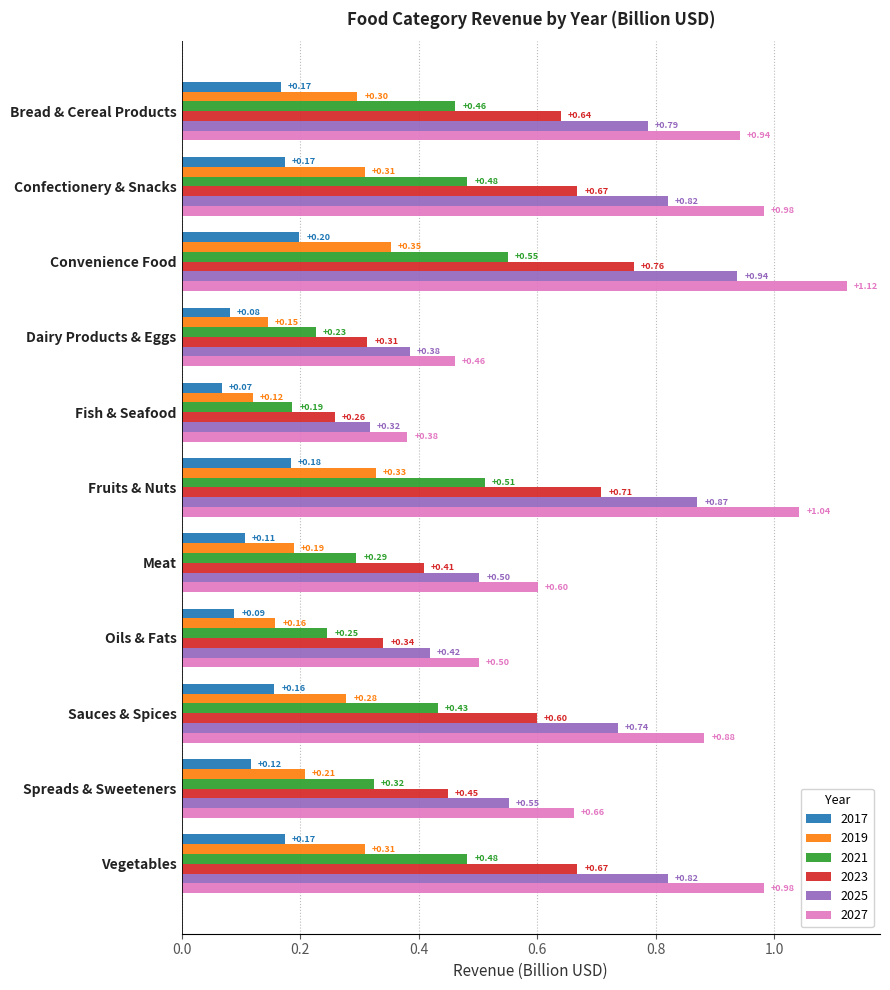

How many distinct data groups are displayed?

6